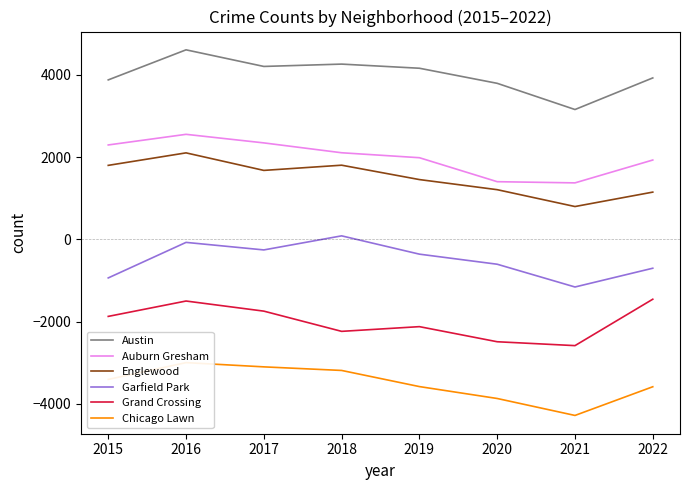

Is it true that Grand Crossing equals -1498.5 at 2016?

True